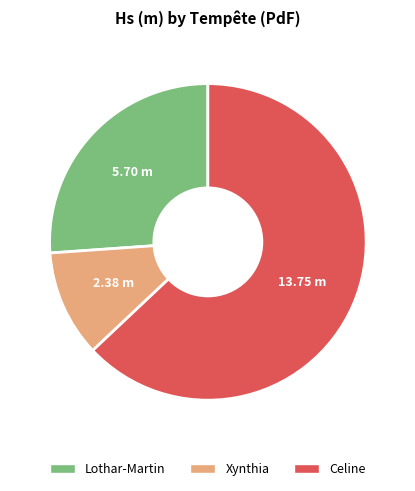

Count the number of slices in the pie.

3